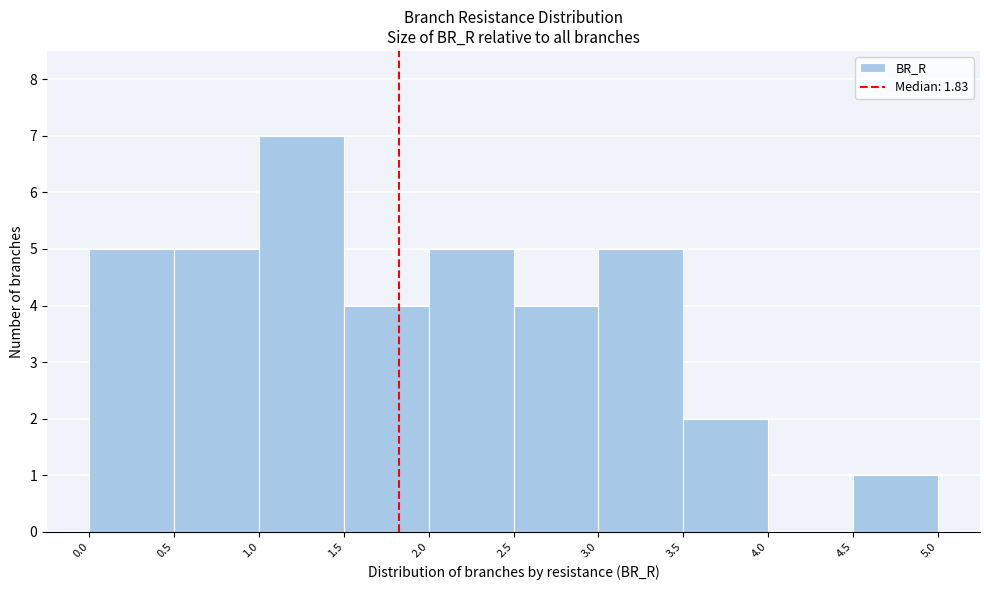

Over which range of the x-axis is the bar tallest?

1.0 to 1.5